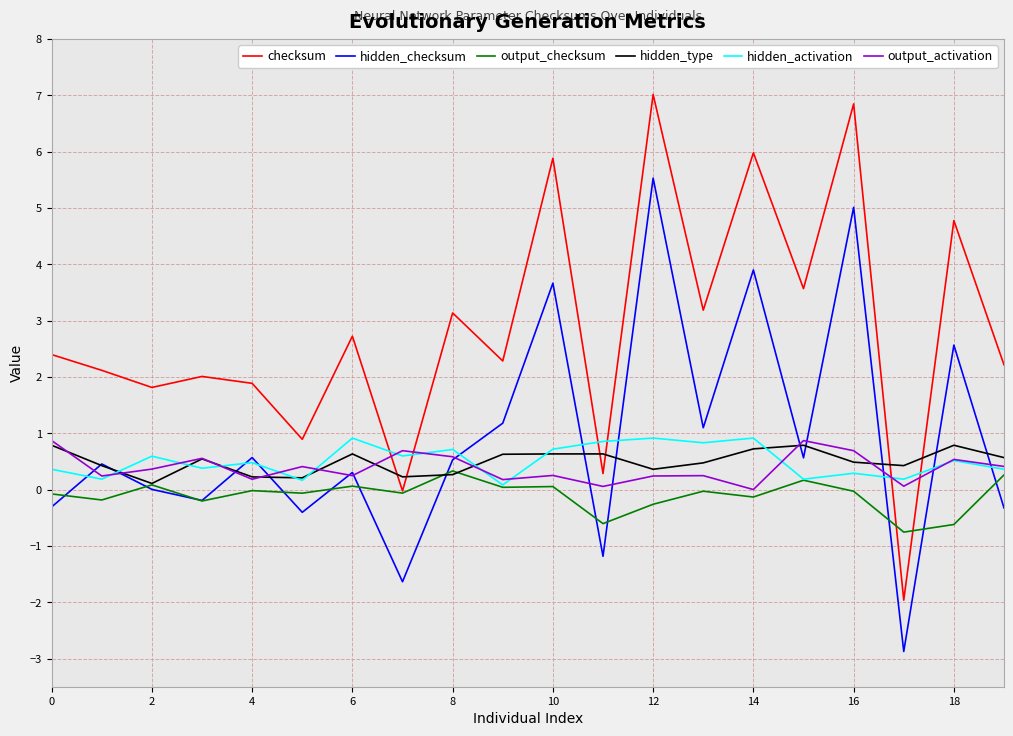

Does the chart display data point markers on the line(s)?

No